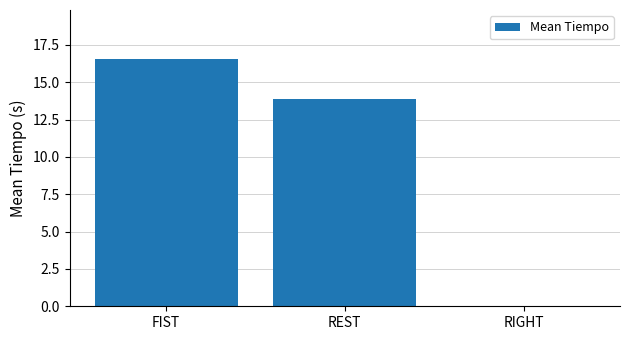

What is the sum of all values?

30.4